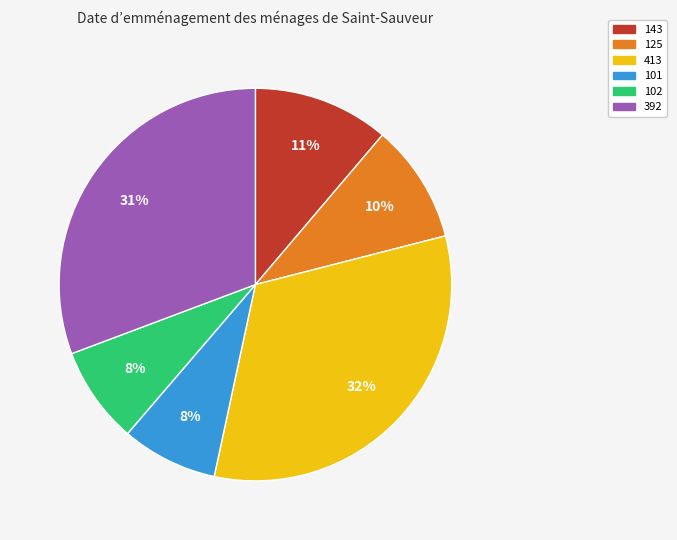

Is 143 the majority of the pie?

No